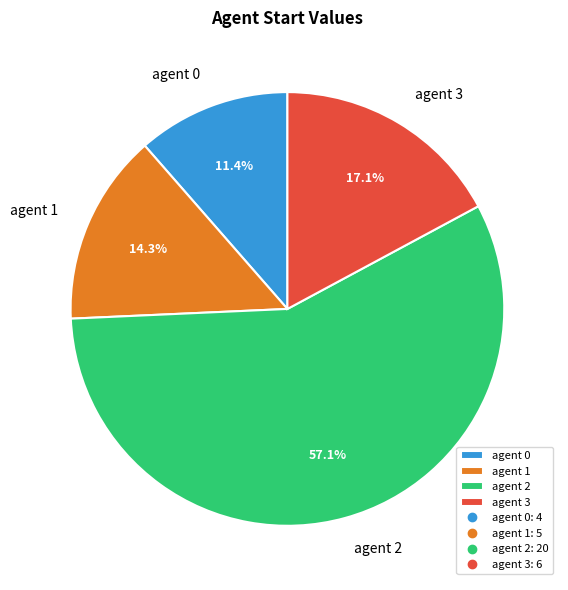

What is the majority slice?

agent 2